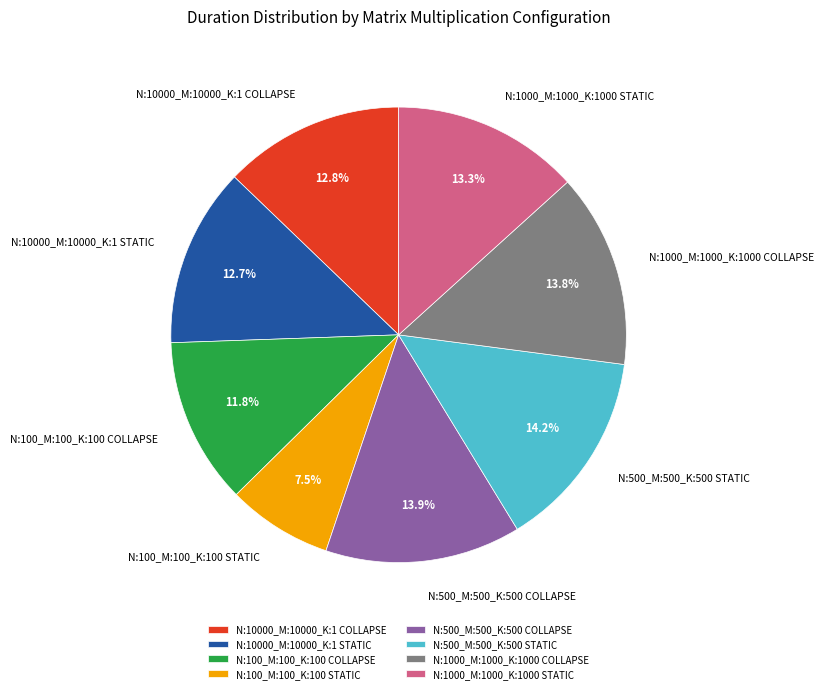

Combined, do N:100_M:100_K:100 COLLAPSE and N:10000_M:10000_K:1 STATIC account for over 50%?

No